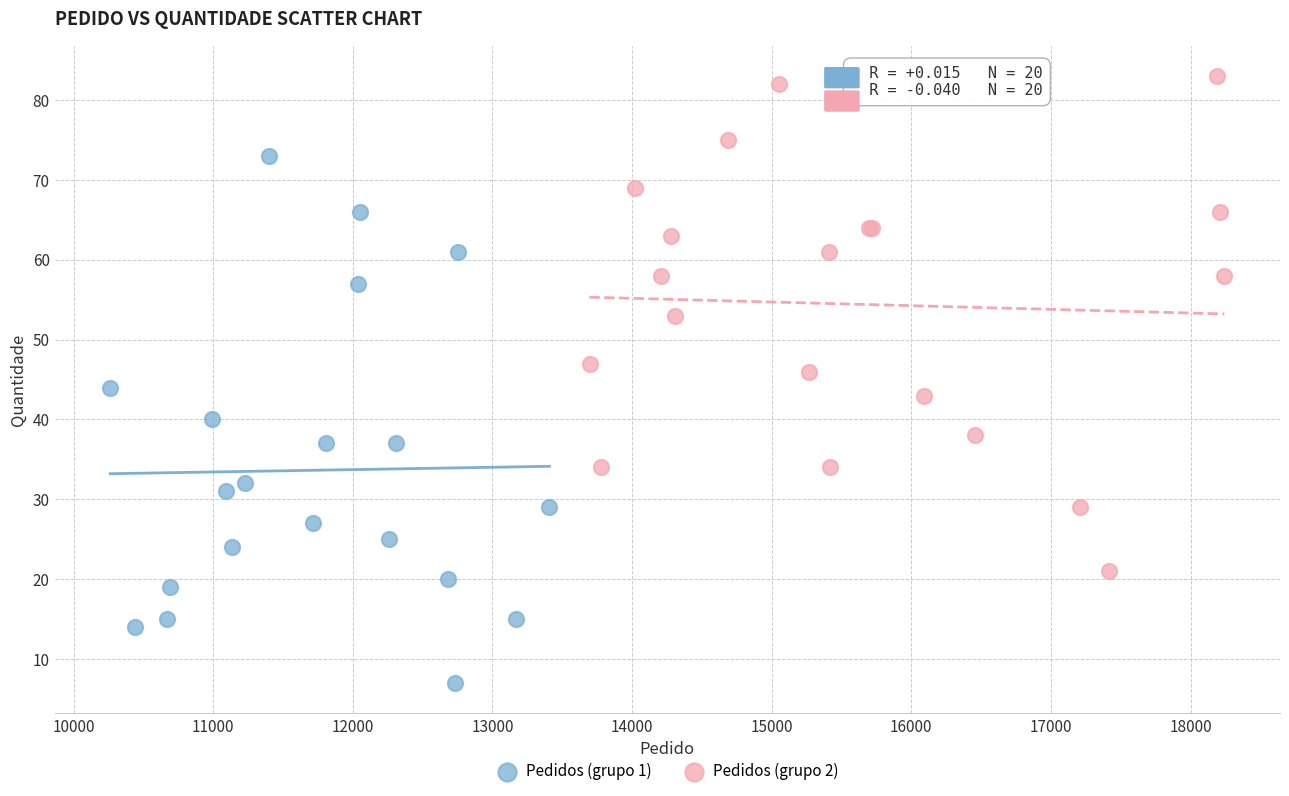

Which series contains the highest Y value?

Pedidos (grupo 2)